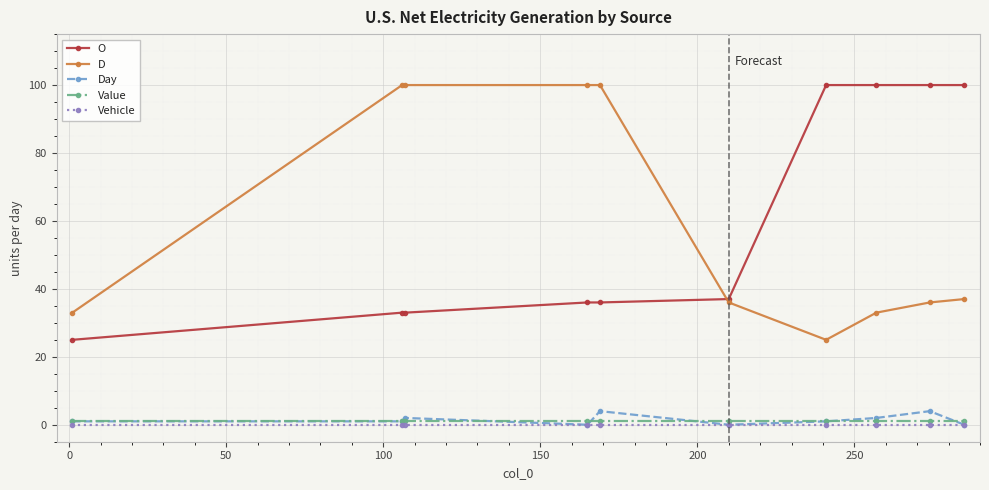

At how many categories does at least one series exceed 19?

10